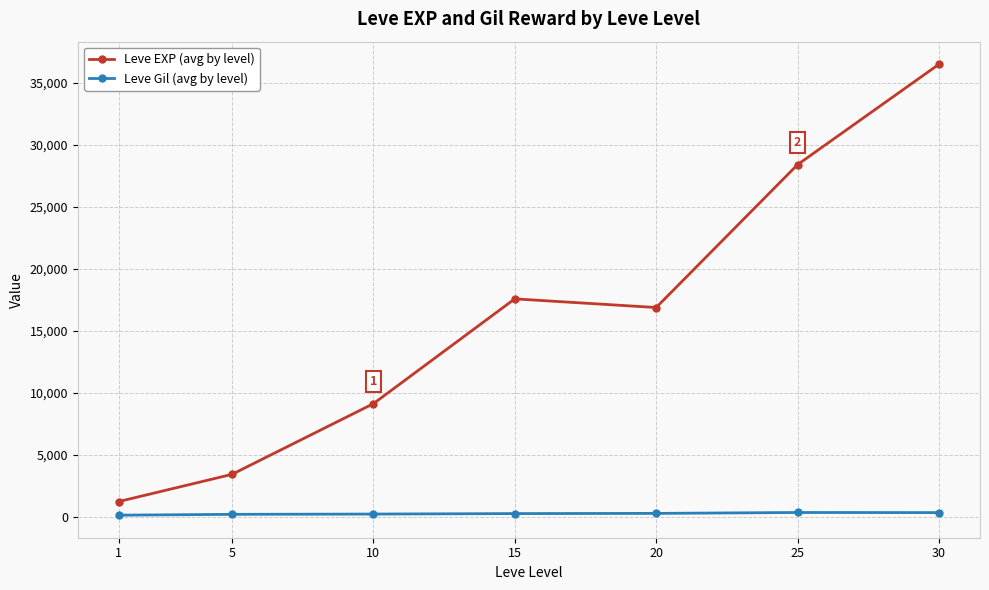

At which label is Leve EXP (avg by level) closest to 18852?

15